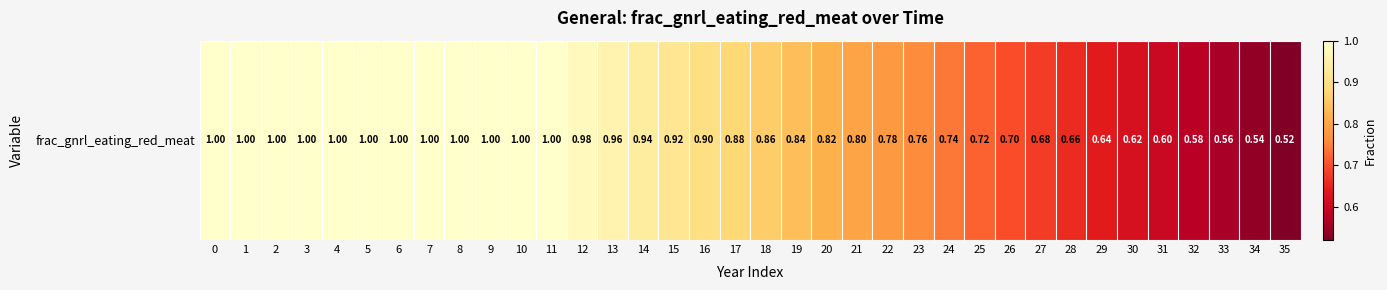

What is the sum of all values?

30.0